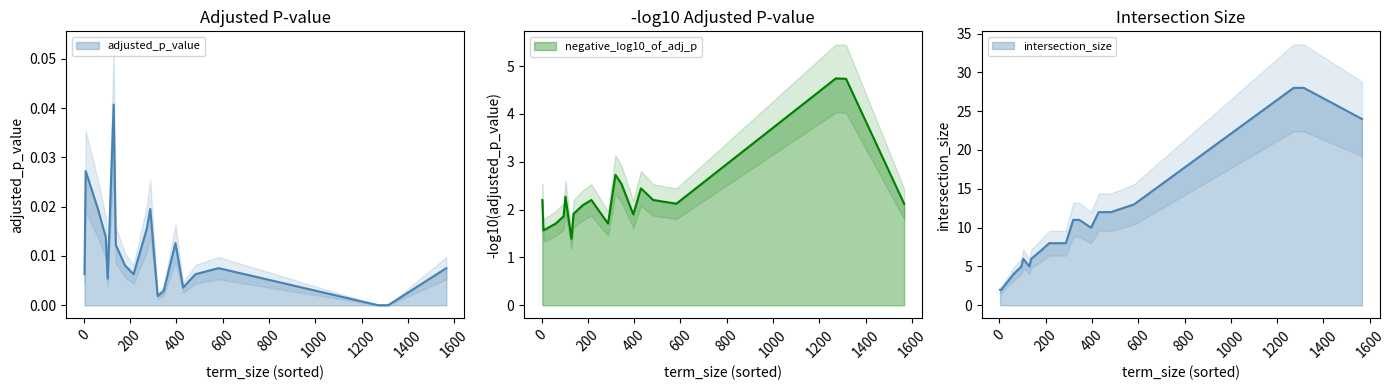

True or false: adjusted_p_value has more than 0 interior local peaks.

False